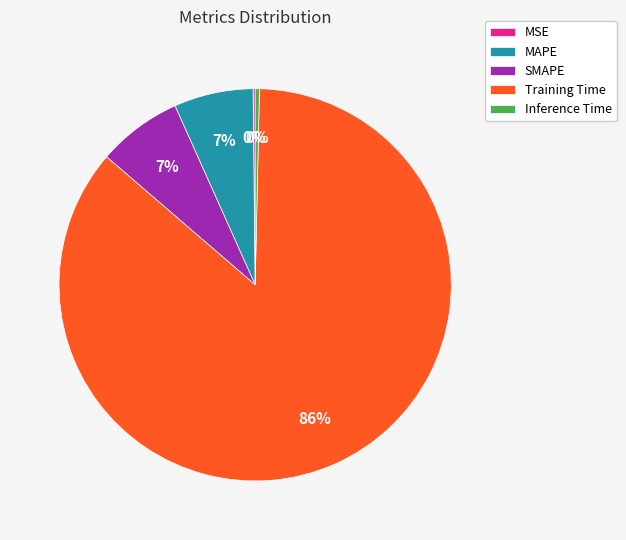

Which category has the biggest portion of the pie?

Training Time